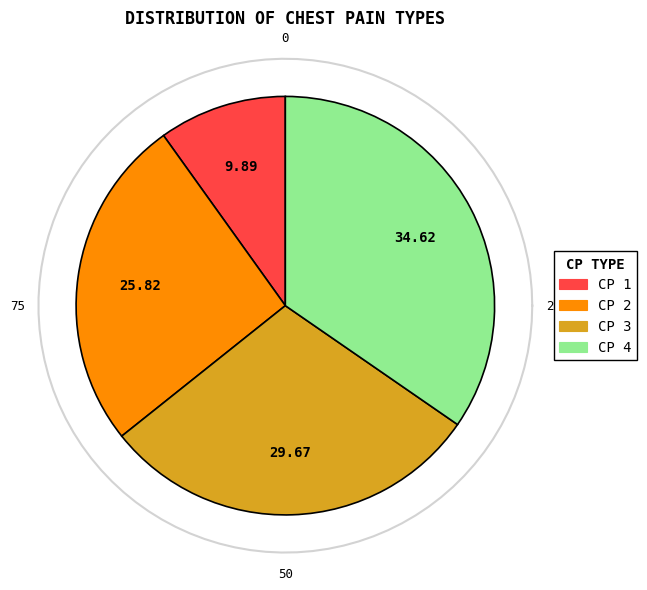

Does cp_4 represent more than half of the total?

No